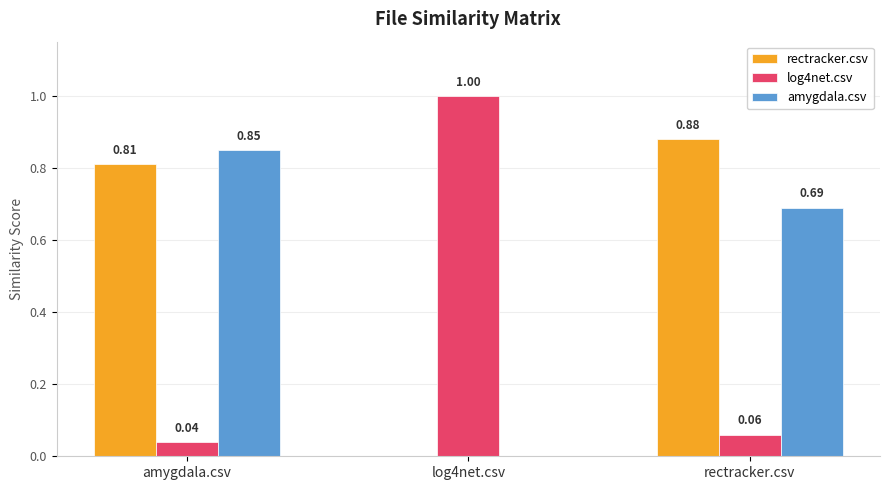

Between amygdala.csv and log4net.csv, which series saw the biggest shift?

log4net.csv